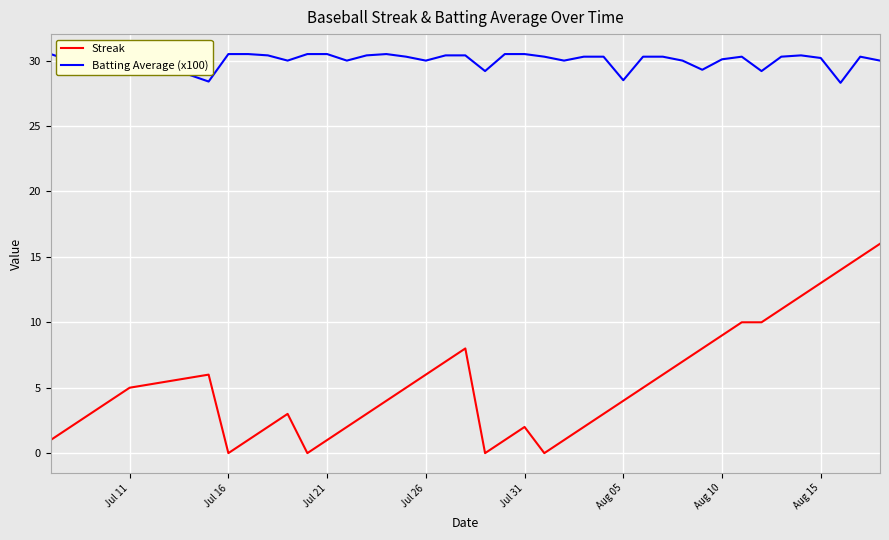

How many data points in Streak are less than 4?

18